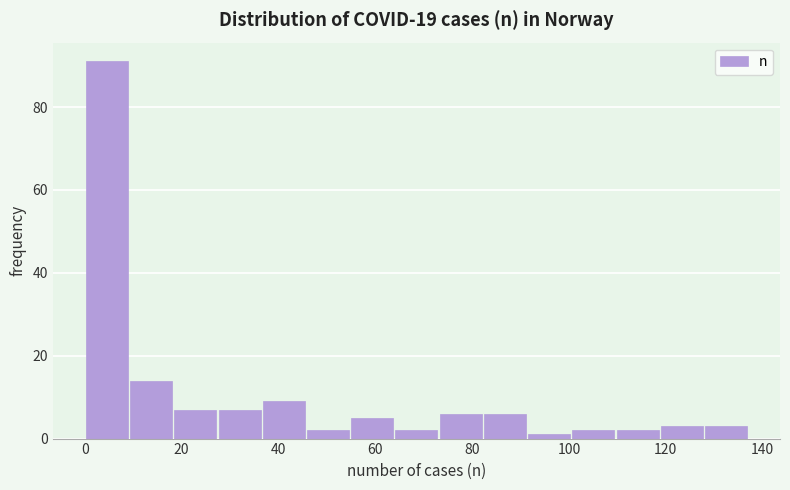

Over which range of the x-axis is the bar tallest?

0 to 10